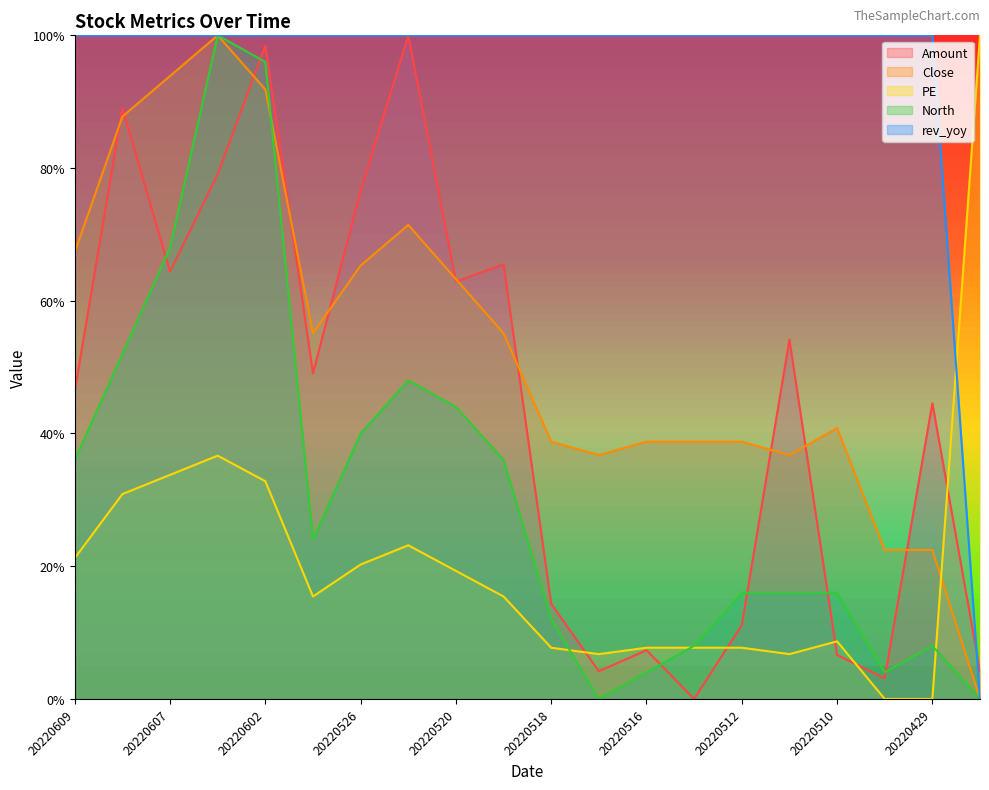

List the series in order of their peak value, highest first.

Amount, Close, PE, North, rev_yoy